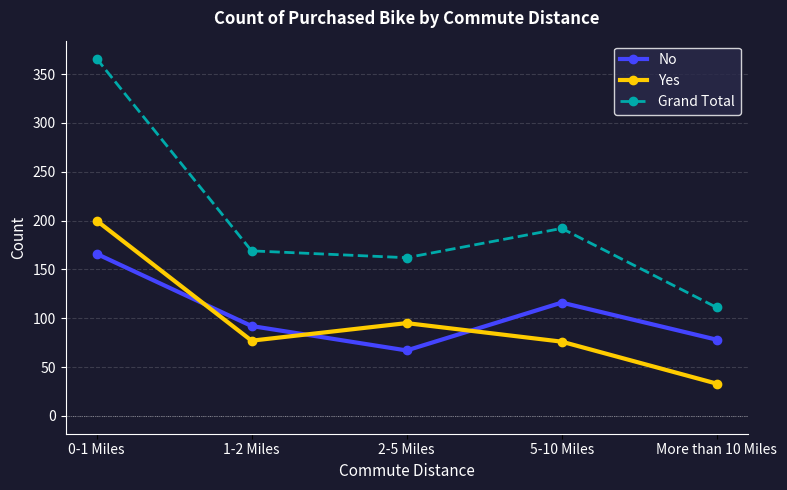

Is the value of No at 5-10 Miles greater than the value of Grand Total at 1-2 Miles?

No